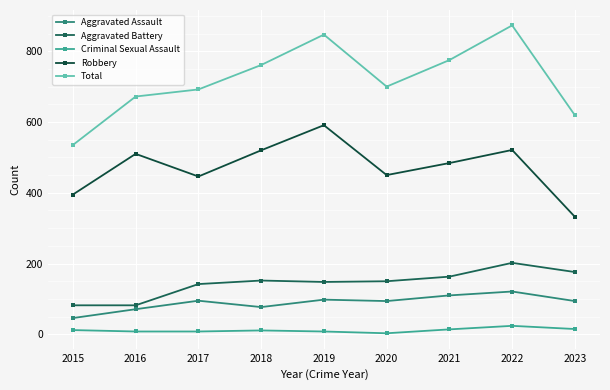

What value does the Criminal Sexual Assault series have at 2017?

8